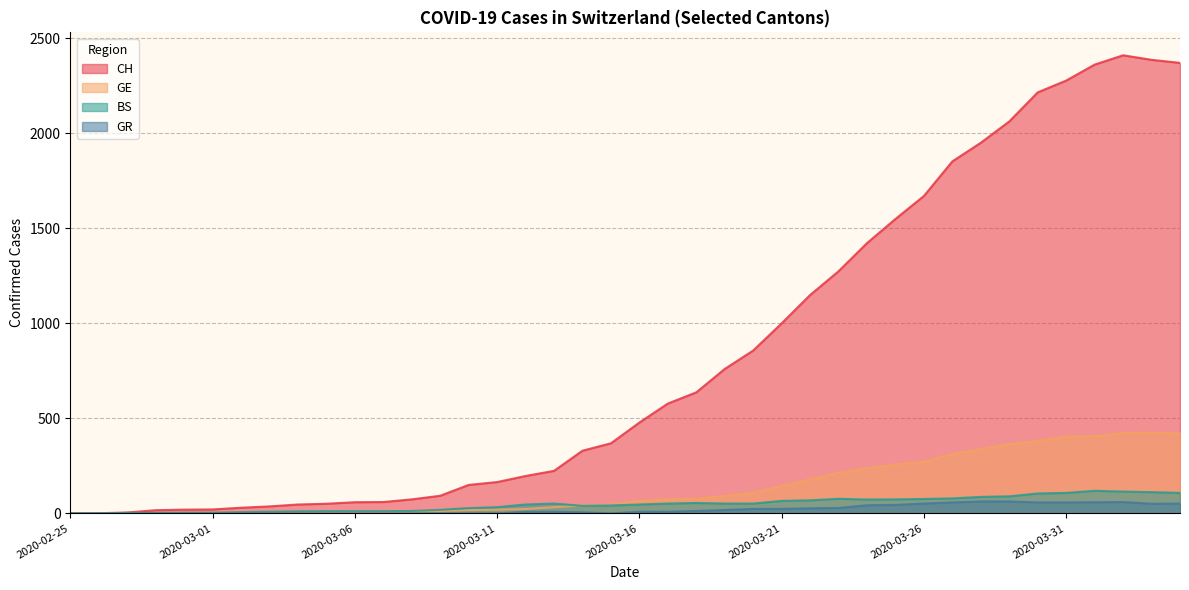

Reading left to right, what are all the values shown in this chart?

CH: 2020-02-25=0	2020-02-26=1	2020-02-27=5	2020-02-28=17	2020-02-29=20	2020-03-01=21	2020-03-02=30	2020-03-03=37	2020-03-04=47	2020-03-05=51	2020-03-06=59	2020-03-07=60	2020-03-08=74	2020-03-09=93	2020-03-10=150	2020-03-11=165	2020-03-12=197	2020-03-13=224	2020-03-14=330	2020-03-15=369	2020-03-16=478	2020-03-17=578	2020-03-18=637	2020-03-19=760	2020-03-20=857	2020-03-21=1000	2020-03-22=1149	2020-03-23=1274	2020-03-24=1422	2020-03-25=1549	2020-03-26=1670	2020-03-27=1852	2020-03-28=1950	2020-03-29=2062	2020-03-30=2215	2020-03-31=2277	2020-04-01=2361	2020-04-02=2410	2020-04-03=2386	2020-04-04=2370
GE: 2020-02-25=0	2020-02-26=1	2020-02-27=1	2020-02-28=2	2020-02-29=3	2020-03-01=3	2020-03-02=3	2020-03-03=4	2020-03-04=4	2020-03-05=5	2020-03-06=7	2020-03-07=7	2020-03-08=9	2020-03-09=13	2020-03-10=18	2020-03-11=20	2020-03-12=23	2020-03-13=33	2020-03-14=43	2020-03-15=46	2020-03-16=66	2020-03-17=75	2020-03-18=78	2020-03-19=92	2020-03-20=109	2020-03-21=145	2020-03-22=179	2020-03-23=214	2020-03-24=238	2020-03-25=258	2020-03-26=272	2020-03-27=313	2020-03-28=339	2020-03-29=365	2020-03-30=382	2020-03-31=405	2020-04-01=406	2020-04-02=424	2020-04-03=424	2020-04-04=421
BS: 2020-02-25=0	2020-02-26=0	2020-02-27=3	2020-02-28=3	2020-02-29=4	2020-03-01=4	2020-03-02=7	2020-03-03=9	2020-03-04=11	2020-03-05=12	2020-03-06=12	2020-03-07=12	2020-03-08=13	2020-03-09=19	2020-03-10=28	2020-03-11=33	2020-03-12=47	2020-03-13=52	2020-03-14=40	2020-03-15=42	2020-03-16=47	2020-03-17=52	2020-03-18=55	2020-03-19=52	2020-03-20=52	2020-03-21=66	2020-03-22=69	2020-03-23=77	2020-03-24=73	2020-03-25=74	2020-03-26=76	2020-03-27=79	2020-03-28=87	2020-03-29=90	2020-03-30=105	2020-03-31=108	2020-04-01=119	2020-04-02=115	2020-04-03=112	2020-04-04=108
GR: 2020-02-25=0	2020-02-26=0	2020-02-27=0	2020-02-28=0	2020-02-29=0	2020-03-01=0	2020-03-02=0	2020-03-03=0	2020-03-04=0	2020-03-05=0	2020-03-06=0	2020-03-07=0	2020-03-08=0	2020-03-09=0	2020-03-10=0	2020-03-11=0	2020-03-12=9	2020-03-13=9	2020-03-14=6	2020-03-15=0	2020-03-16=9	2020-03-17=9	2020-03-18=13	2020-03-19=18	2020-03-20=24	2020-03-21=24	2020-03-22=27	2020-03-23=29	2020-03-24=43	2020-03-25=45	2020-03-26=52	2020-03-27=58	2020-03-28=63	2020-03-29=63	2020-03-30=58	2020-03-31=58	2020-04-01=59	2020-04-02=60	2020-04-03=51	2020-04-04=52